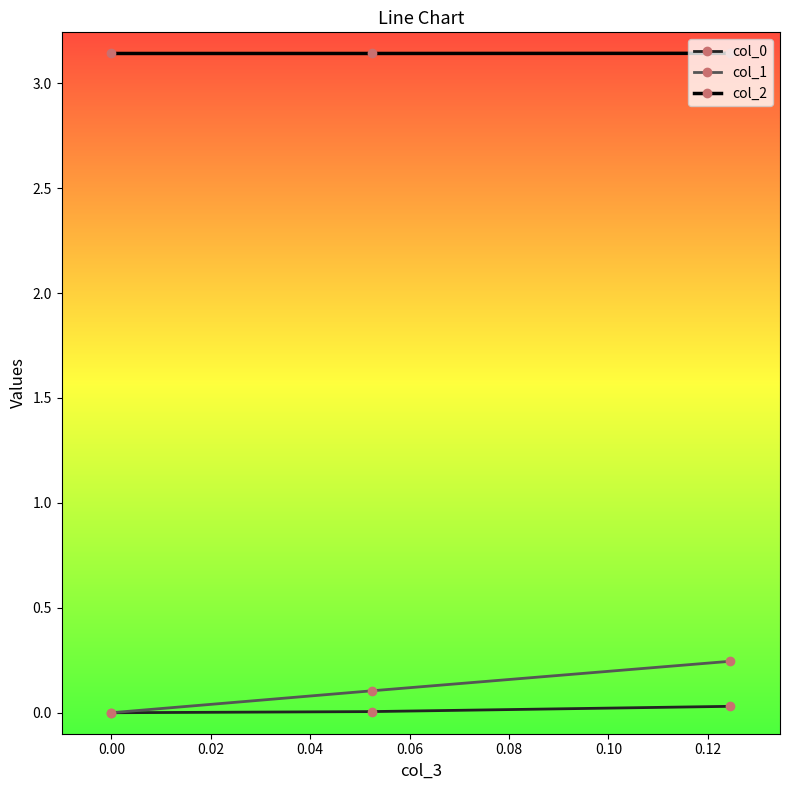

Reading left to right, extract all data points from this chart.

col_0: 0.0	0.0	0.0
col_1: 0.0	0.1	0.2
col_2: 3.1	3.1	3.1